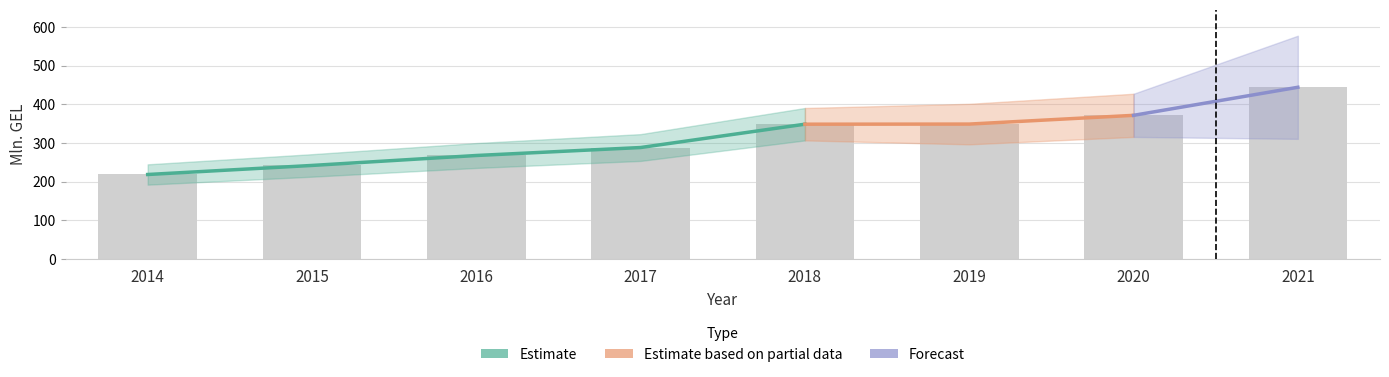

What value does the data have at 2019?

349.1